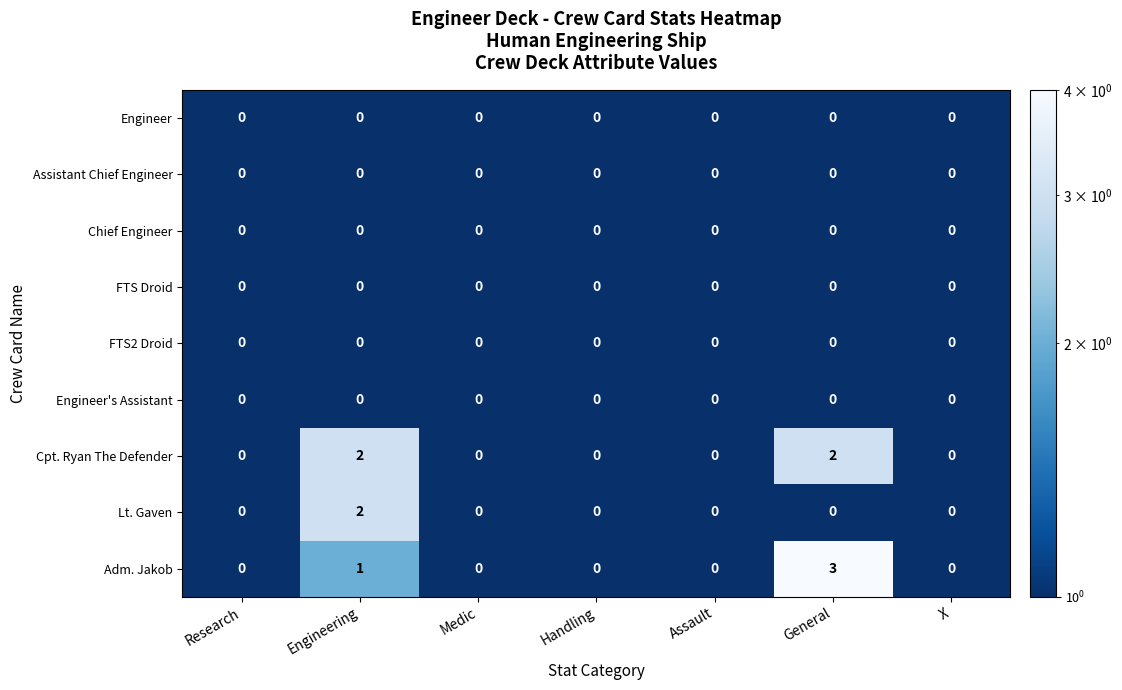

Is it true that Lt. Gaven equals 0 at General?

True